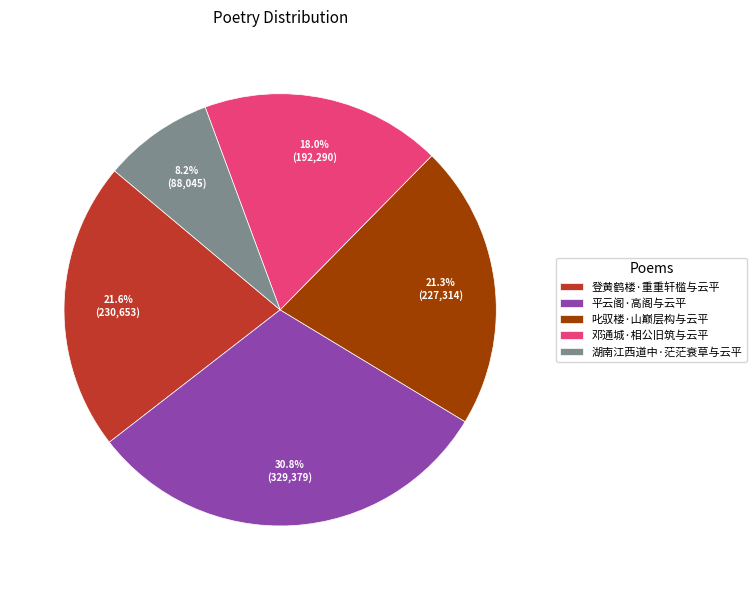

Is it true that 平云阁·高阁与云平 is 31% of the pie?

True